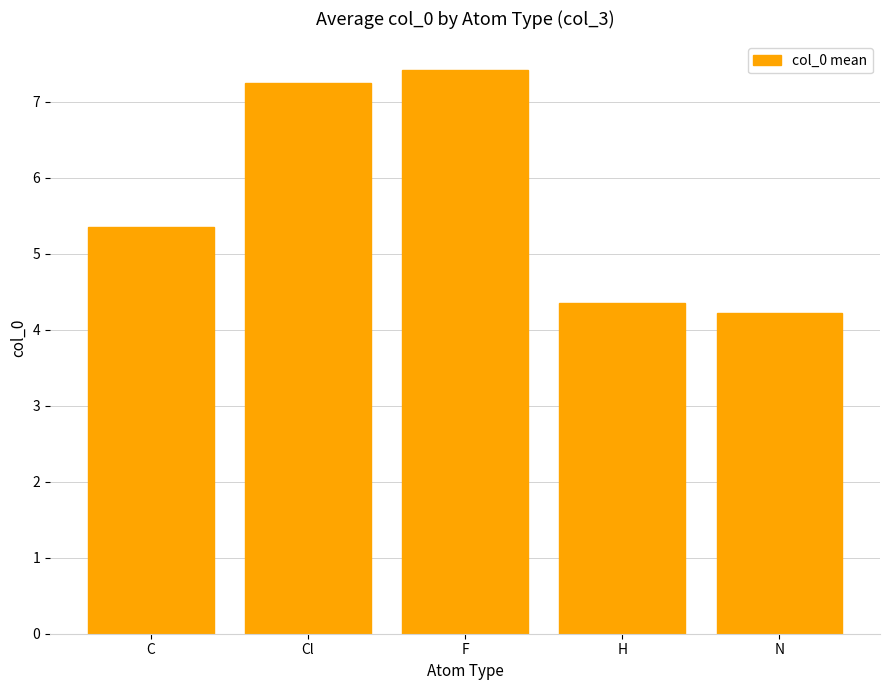

How many bars are there in total?

5